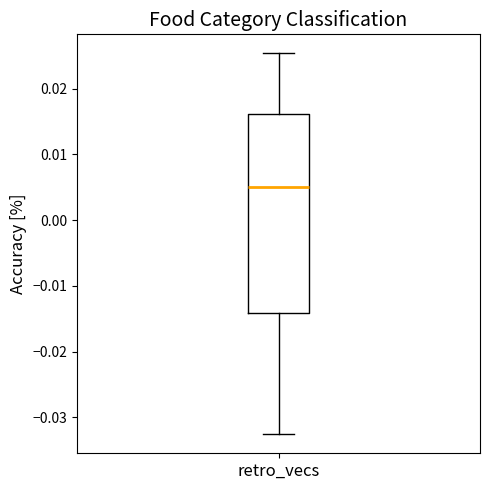

Where does the upper whisker of the box for retro_vecs end on the y-axis? The values are not printed on the chart, so give them approximately, as read against the axis.

0.025